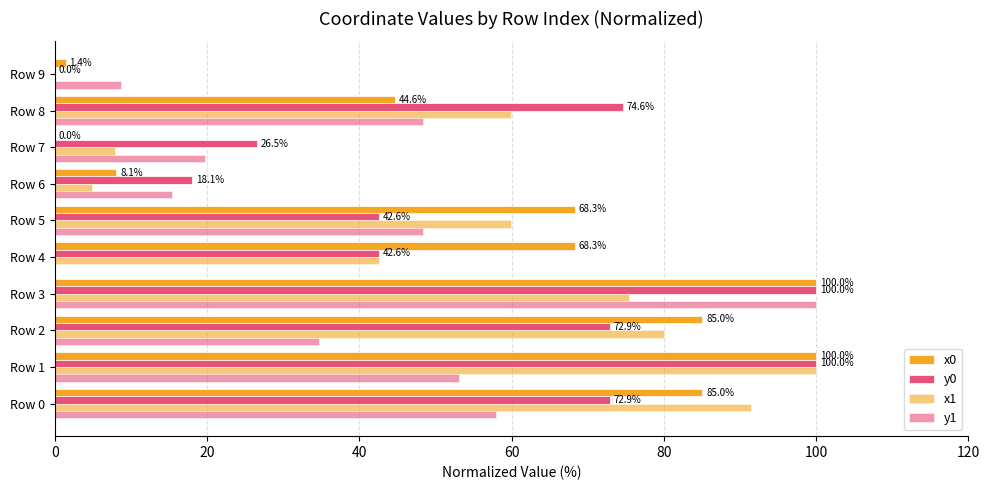

What is the sum of all y1 values?

386.3